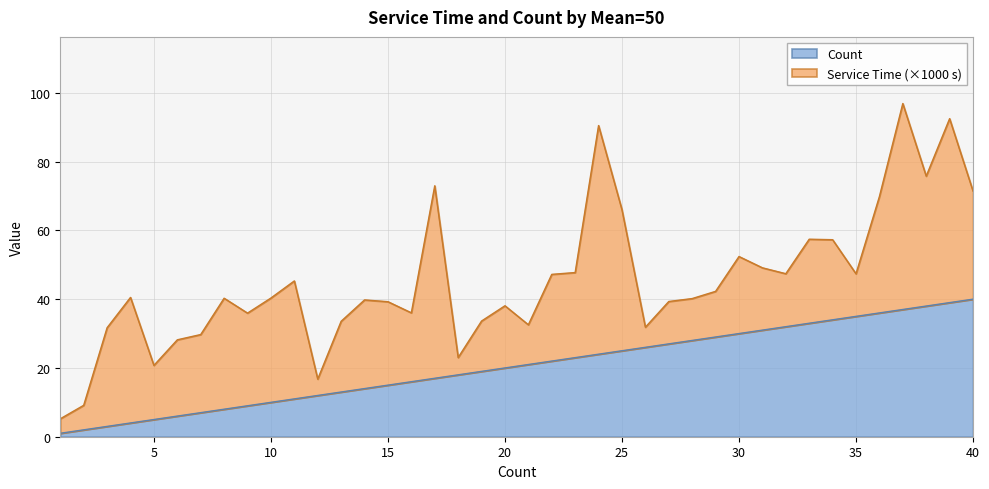

Reading left to right, extract all data points from this chart.

1	2	3	4	5	6	7	8	9	10	11	12	13	14	15	16	17	18	19	20	21	22	23	24	25	26	27	28	29	30	31	32	33	34	35	36	37	38	39	40